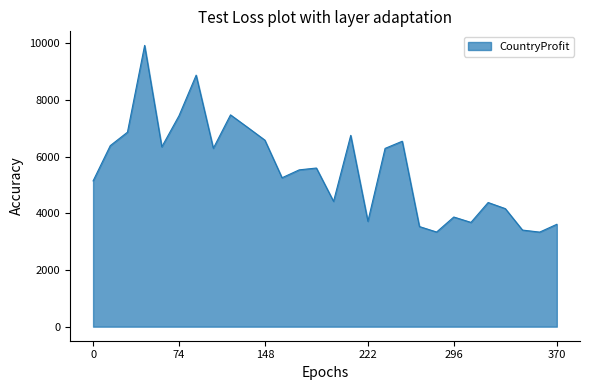

What is the greatest value displayed?

9932